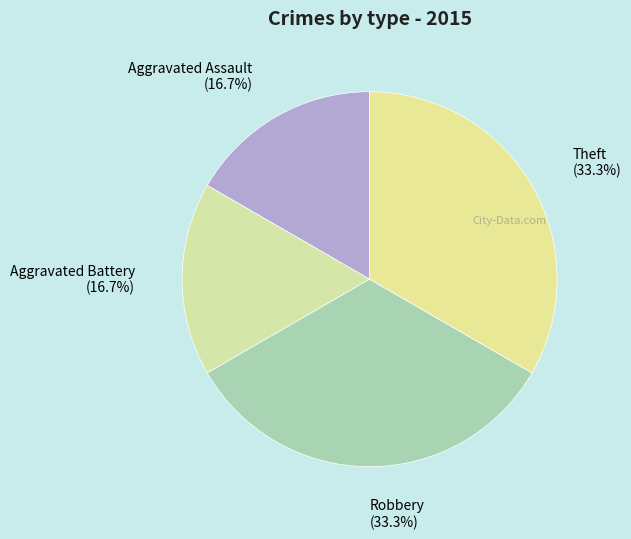

Rank the categories by value from highest to lowest.

Robbery, Theft, Aggravated Assault, Aggravated Battery